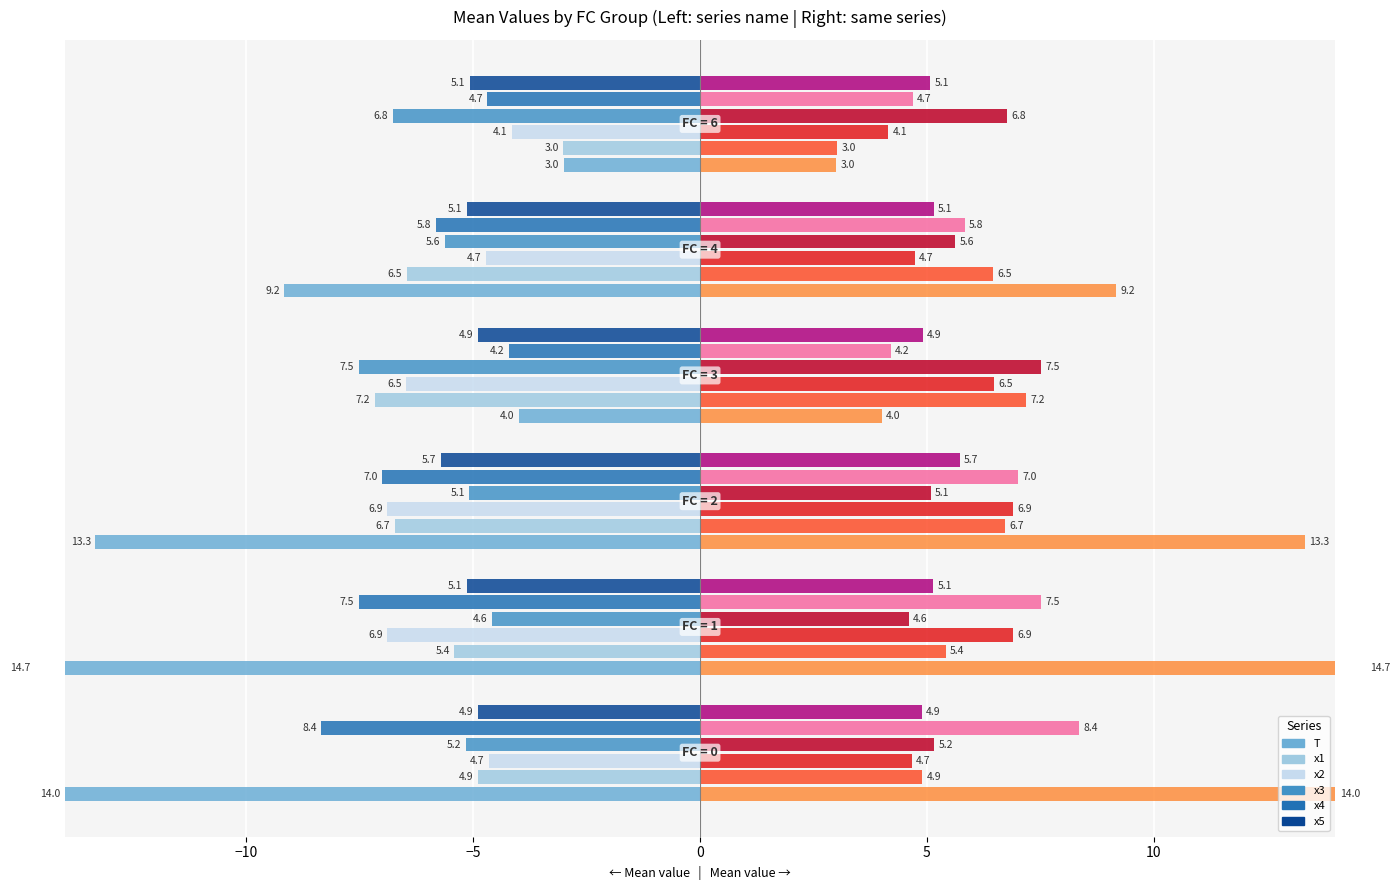

At −10, list the series in order from smallest to largest.

T, x4, x2, x1, x5, x3